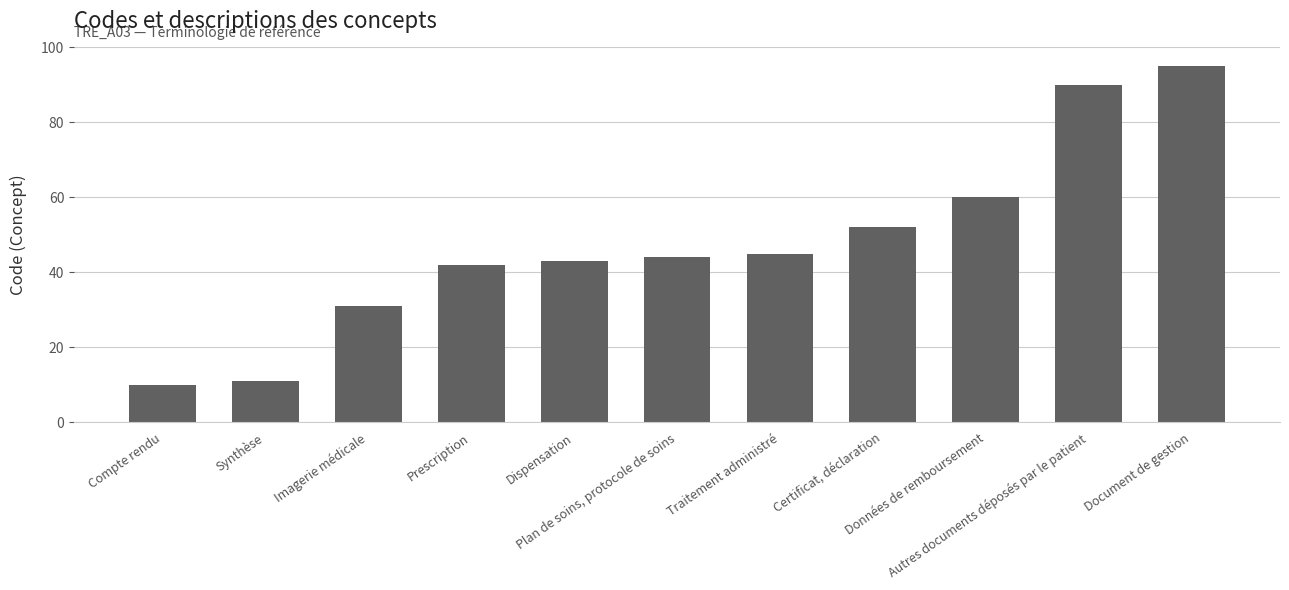

What is the approximate value at Dispensation?

43